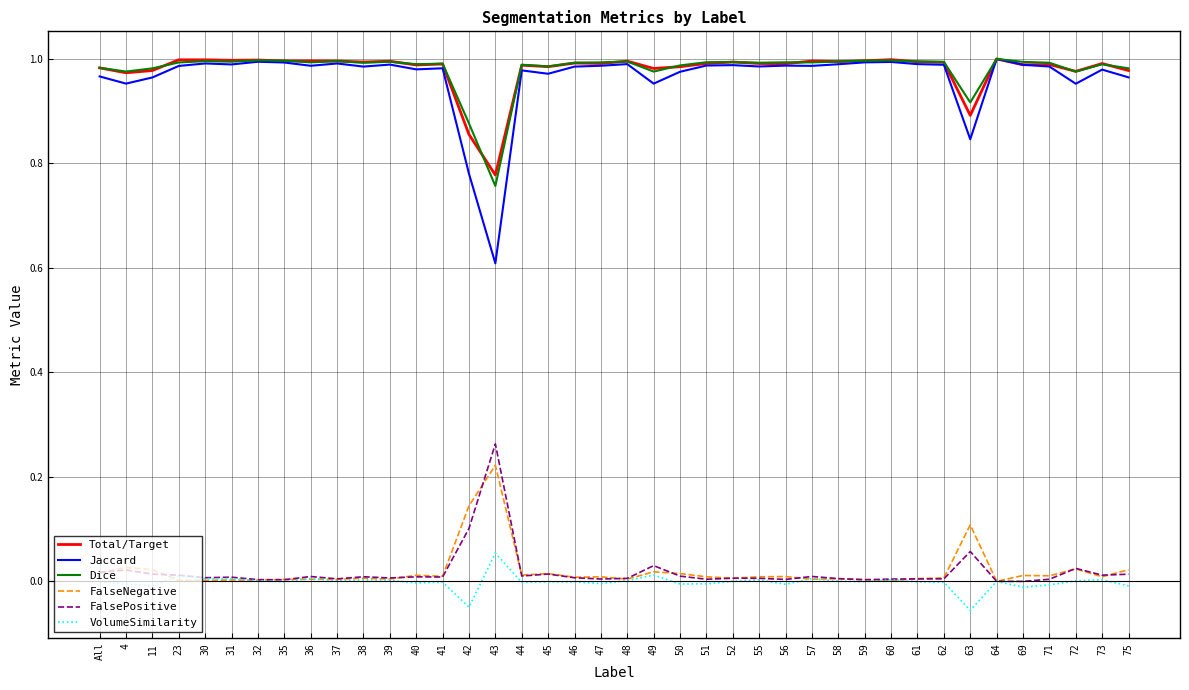

How many lines are shown in the chart?

6